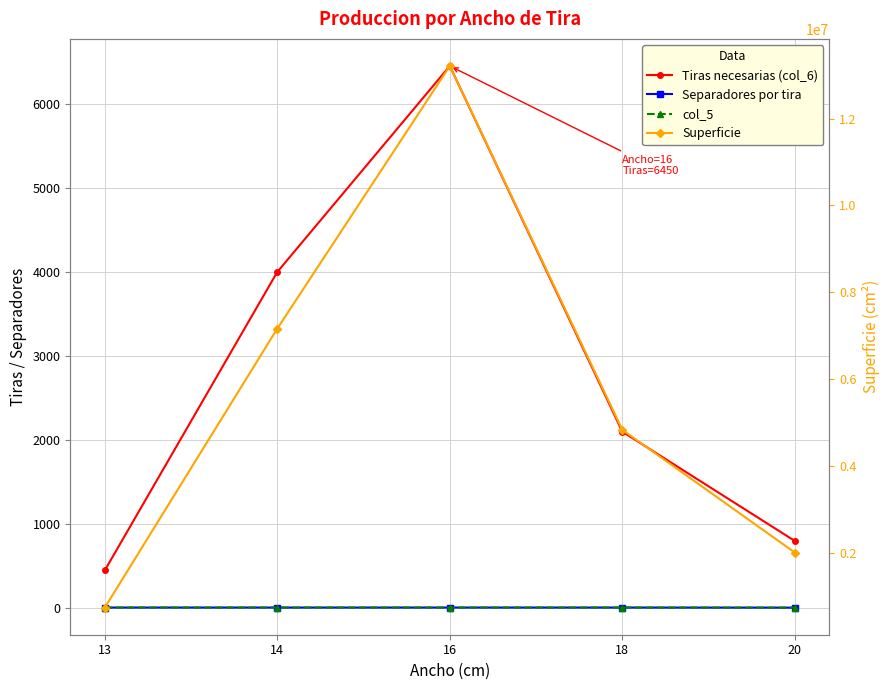

What is the maximum value for col_5?

8